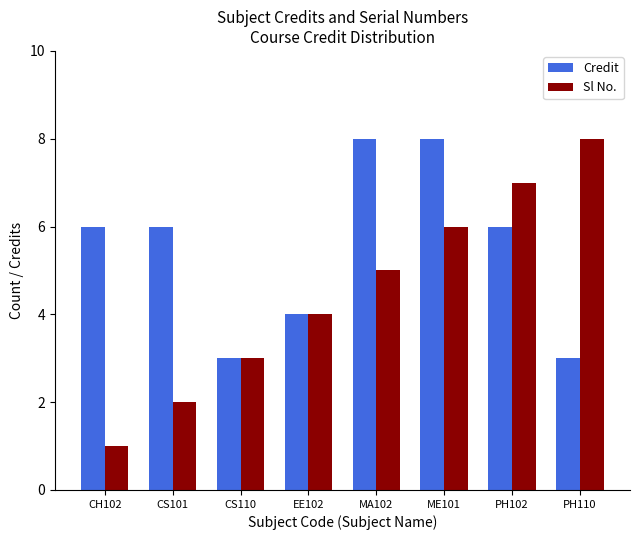

Count the Credit values in the range 4 to 8.

6